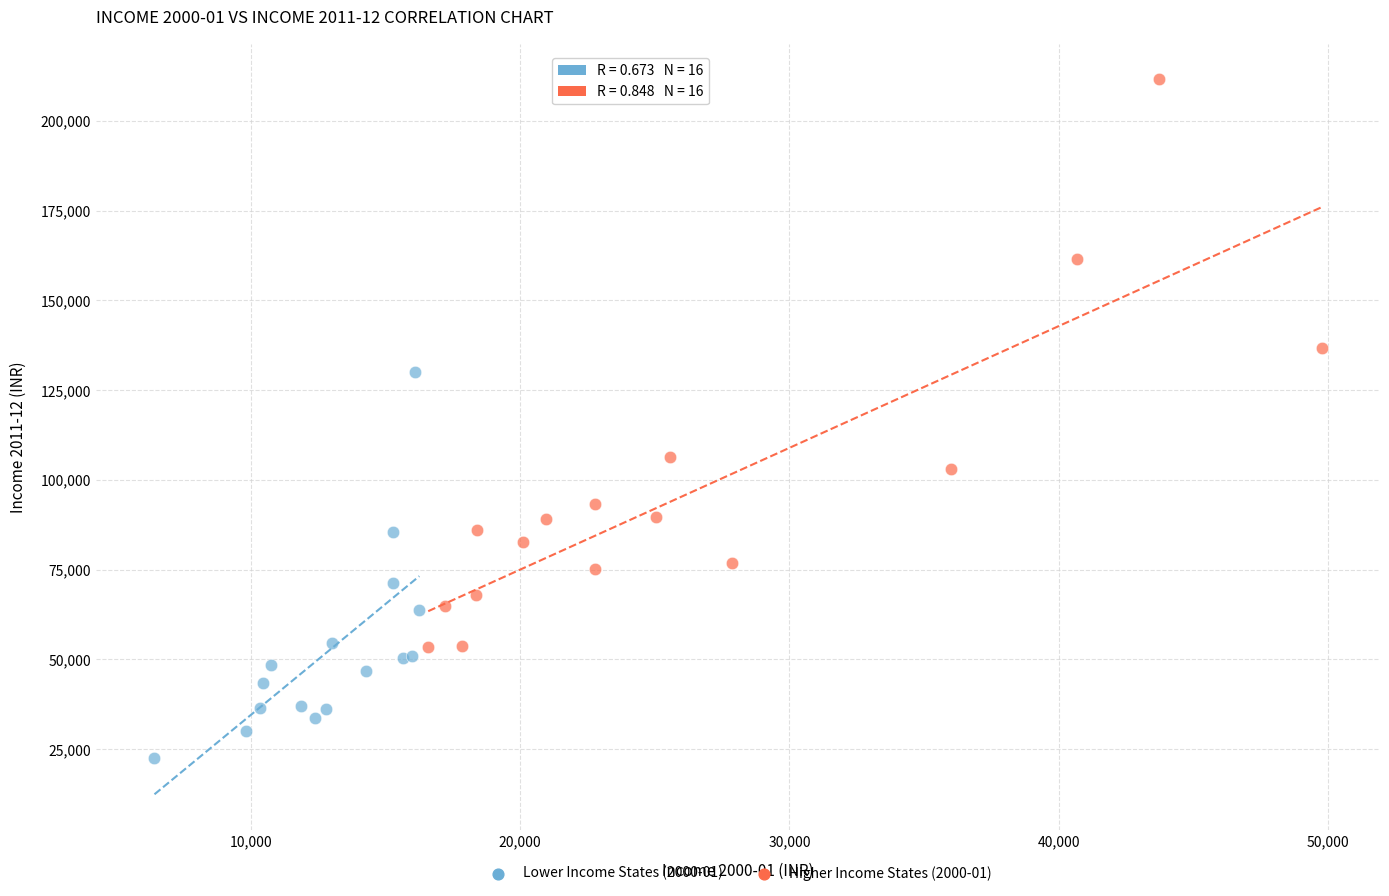

Which series has the widest spread of Y values?

Higher Income States (2000-01)